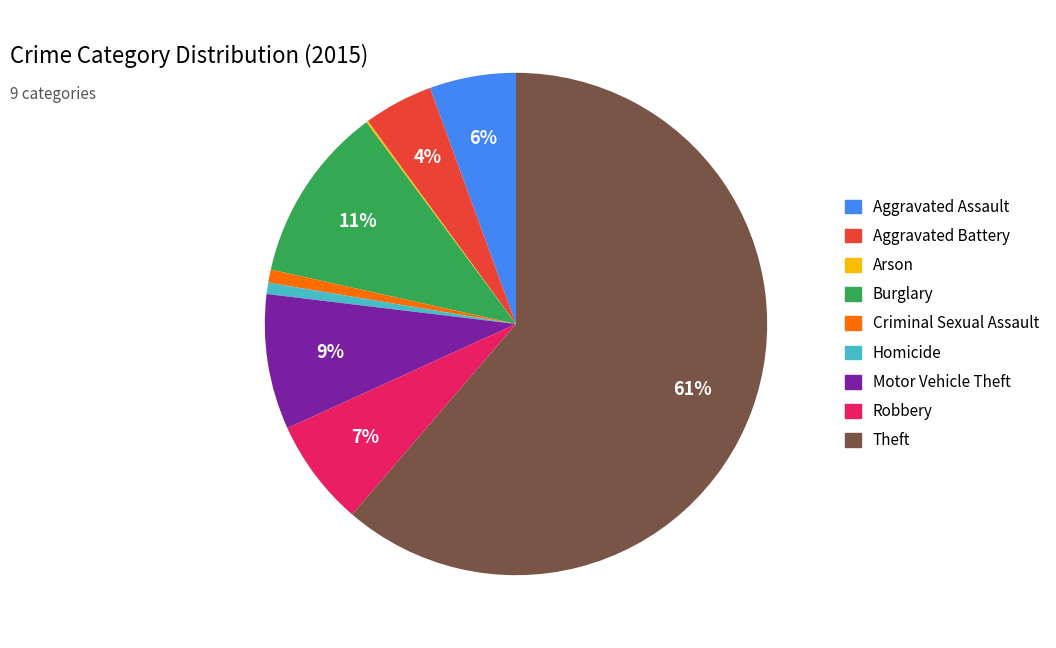

What percentage is the Homicide slice, to the nearest percent?

1%